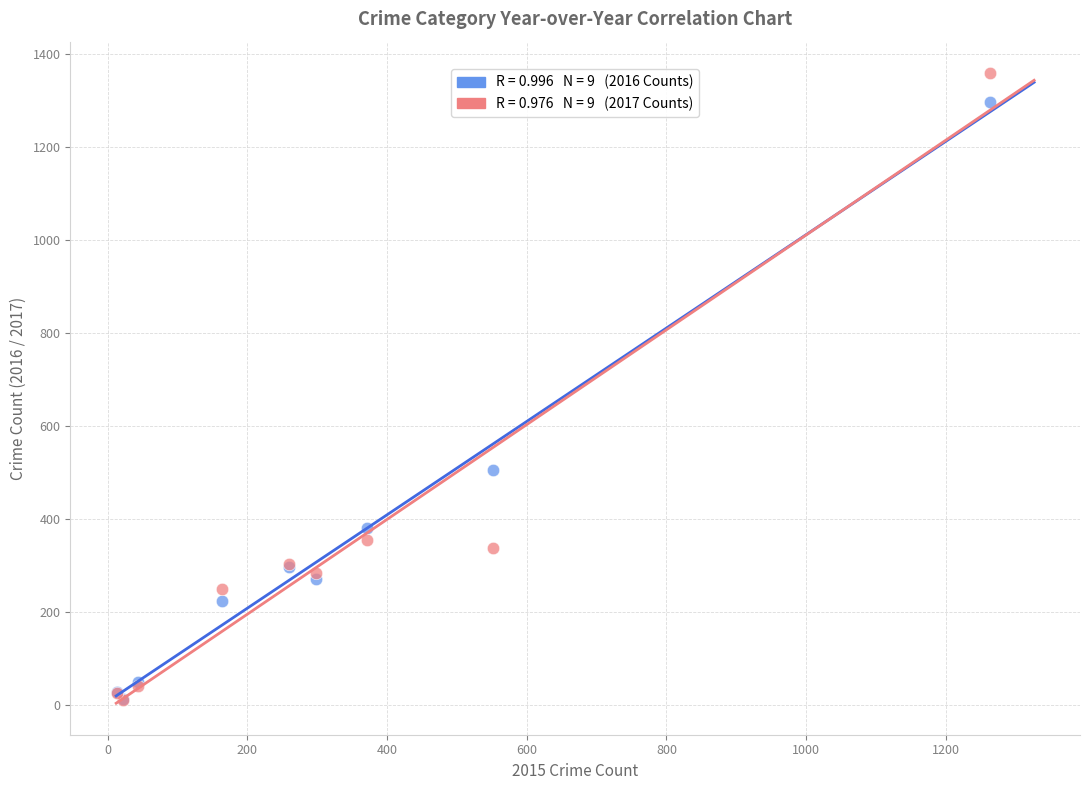

Across all series, what Y value is closest to 685?

505